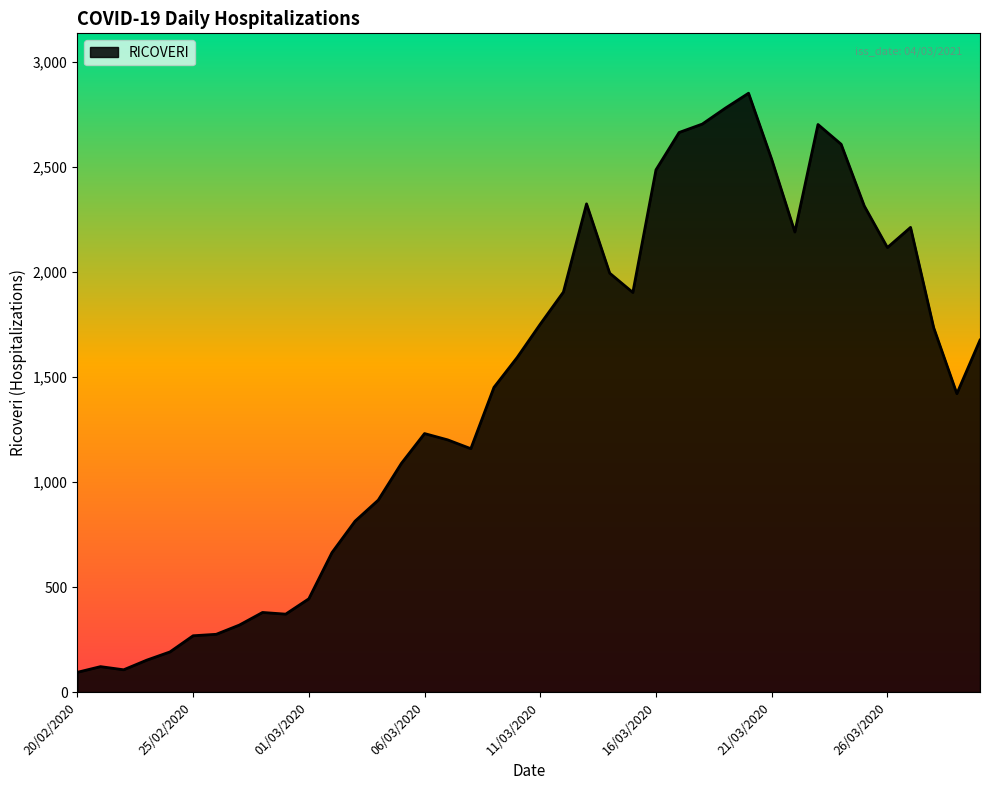

How many lines are shown in the chart?

1